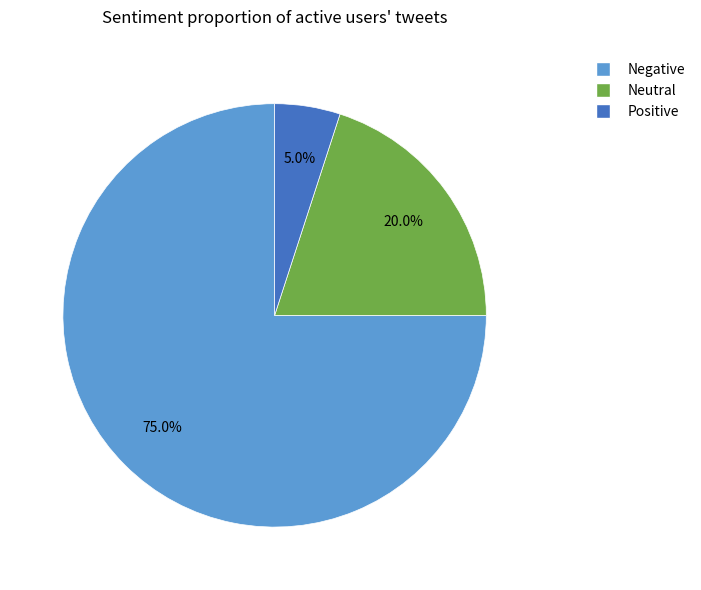

How many slices are in this pie chart?

3